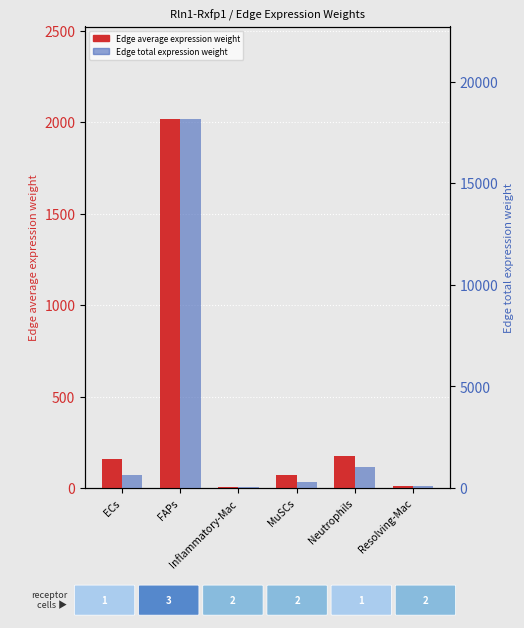

Does the chart contain stacked bars?

No